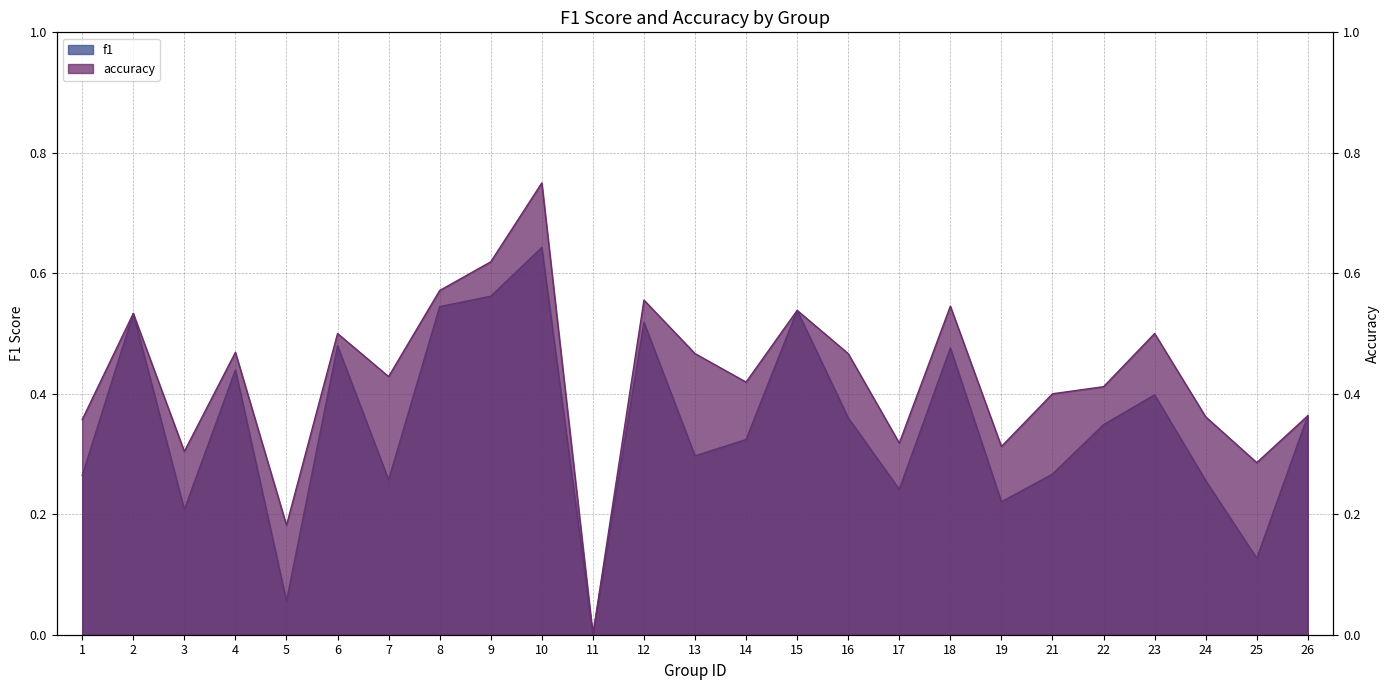

List the labels in order of accuracy value, largest first.

10, 9, 8, 12, 18, 15, 2, 6, 23, 4, 13, 16, 7, 14, 22, 21, 26, 24, 1, 17, 19, 3, 25, 5, 11